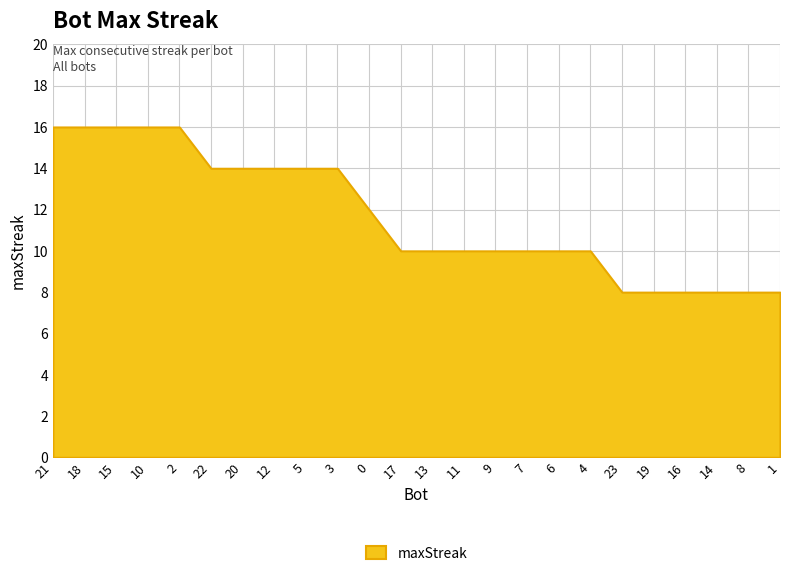

What position from the left is 5?

9